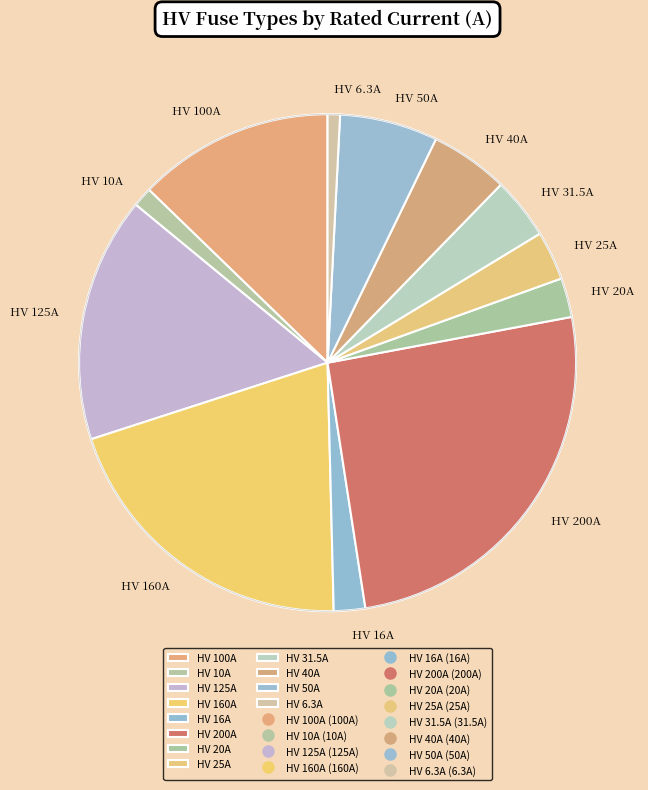

Is the sum of HV 6.3A and HV 16A greater than half?

No